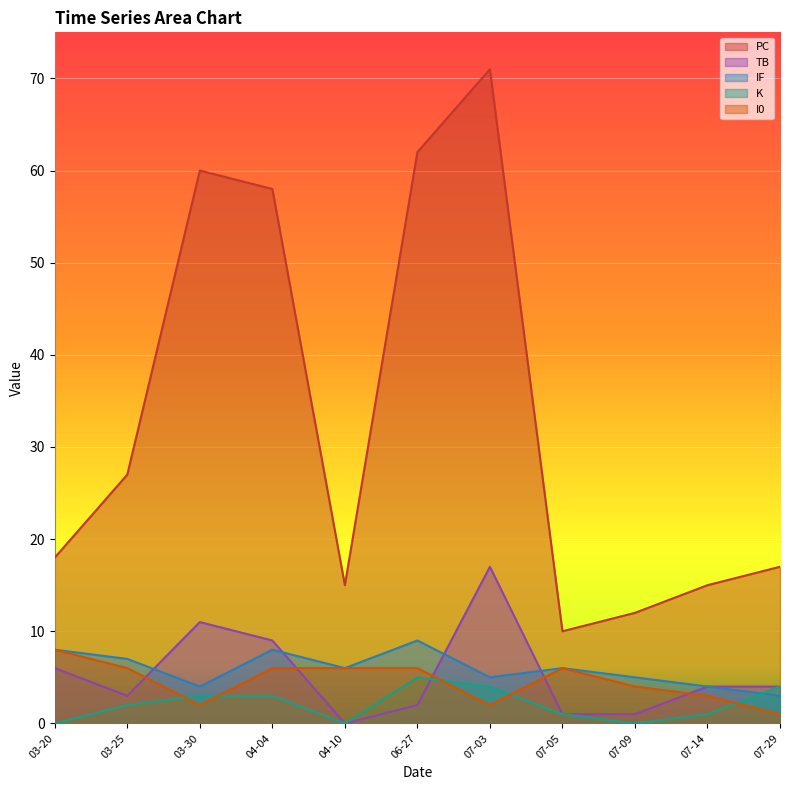

What is the average value of the I0 series?

5